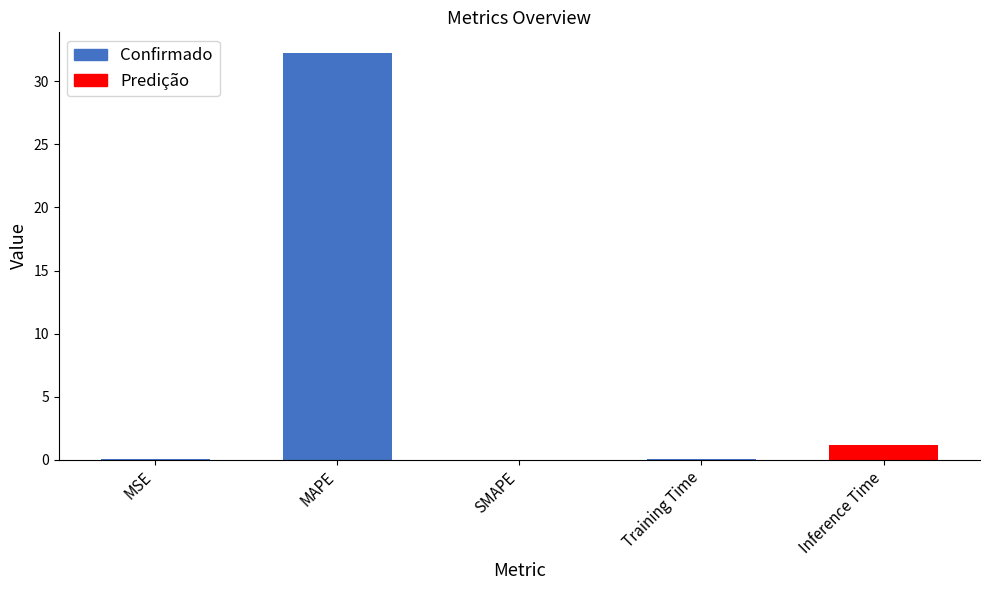

What value does the data have at MAPE?

32.3